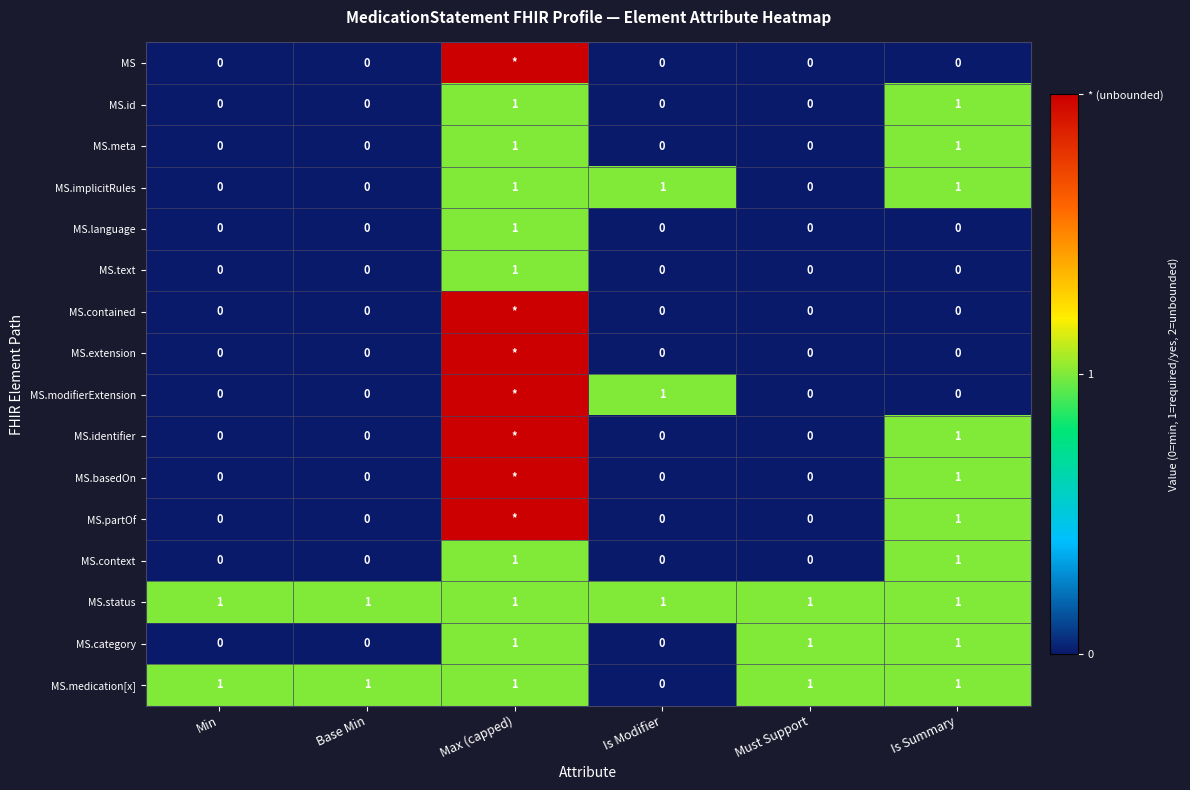

True or false: MS.context has a value of 0 at Must Support.

True